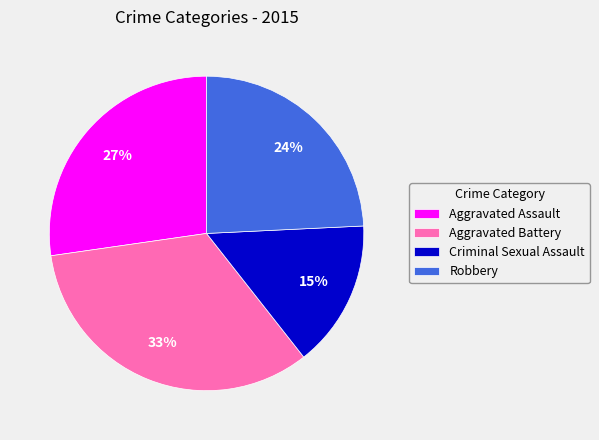

Count the number of slices in the pie.

4